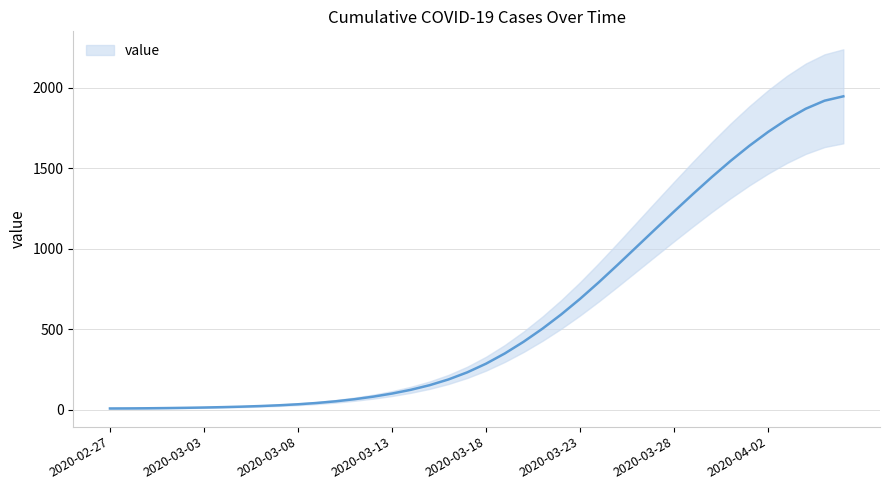

What is the value of the 25th point from the left?

592.5